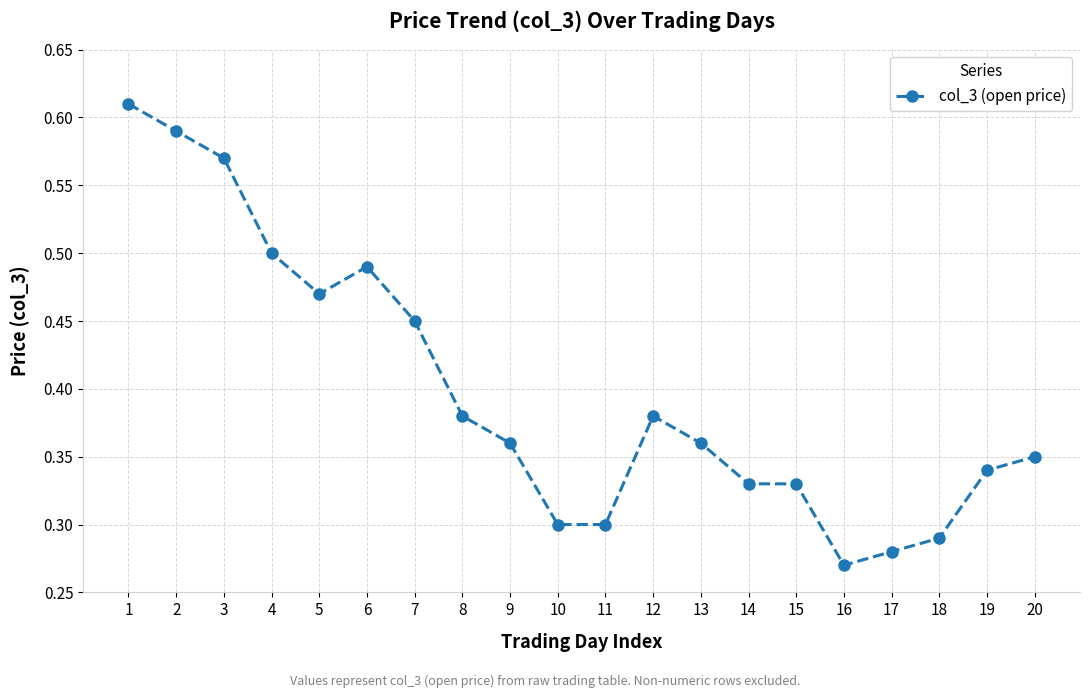

The chart shows a value of 0.8 at 7. True or false?

False